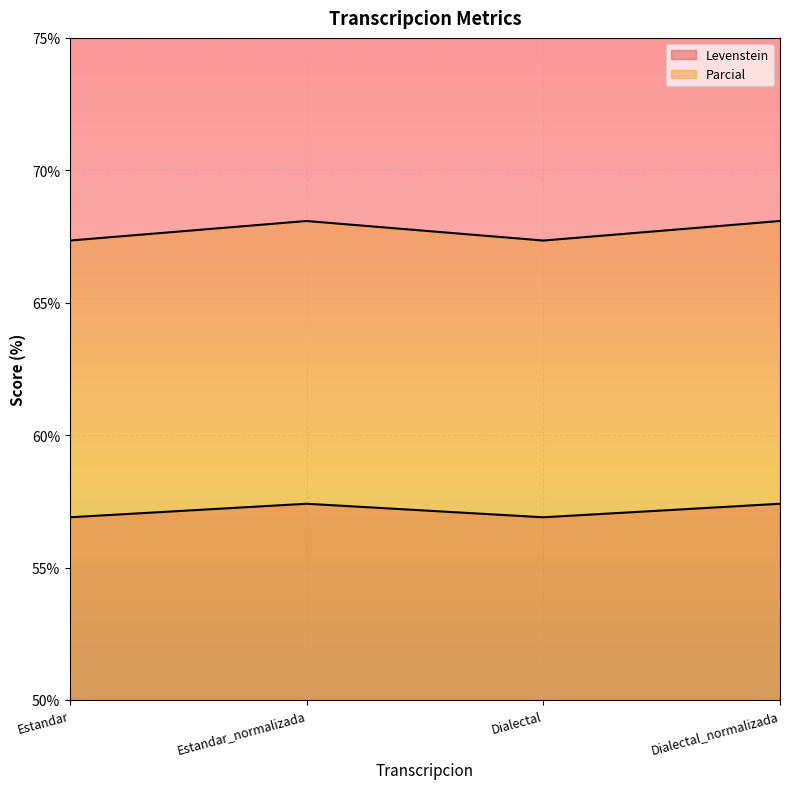

Between Estandar and Estandar_normalizada, which series saw the biggest shift?

Parcial